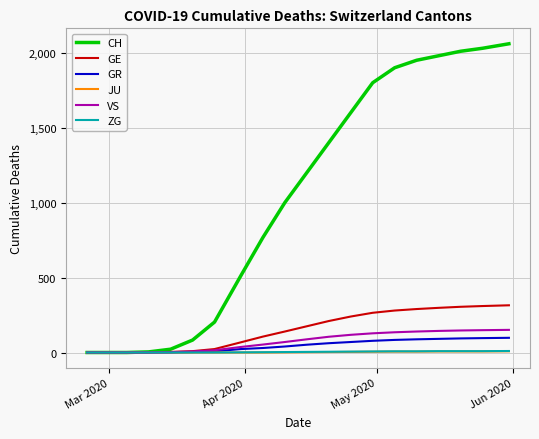

Which series has the largest total across all categories?

CH